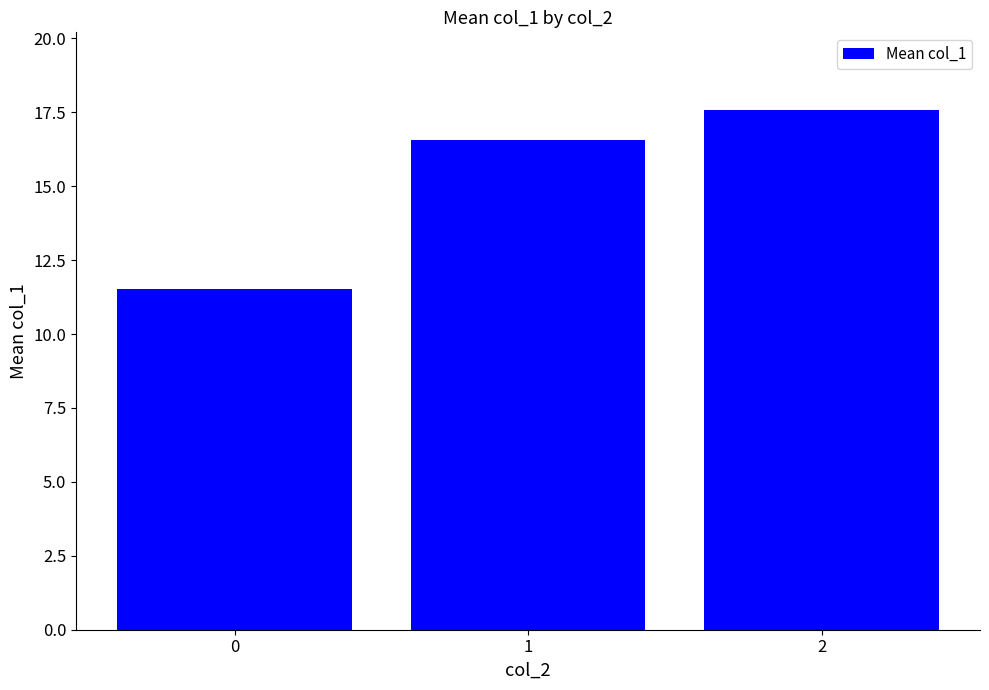

What is the maximum value shown in the chart?

17.6